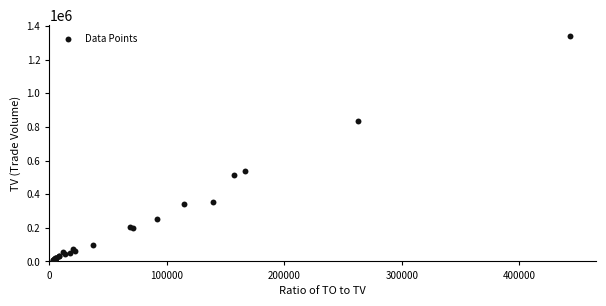

What Y value in the scatter plot is closest to 675000?

539000